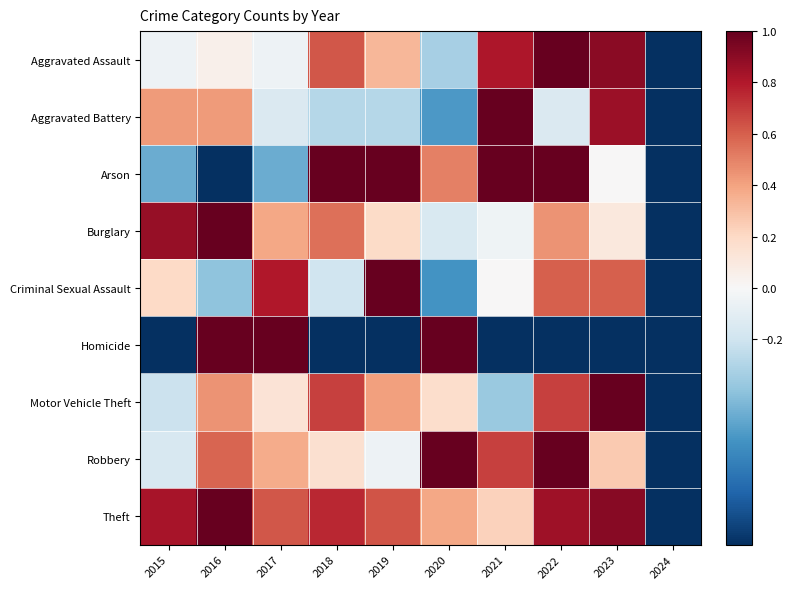

Between 2015 and 2018, which series saw the biggest shift?

Arson